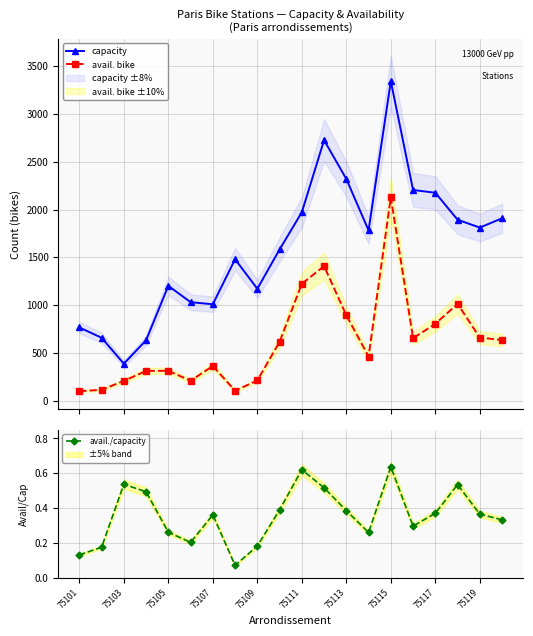

How many categories are shown in the chart?

20